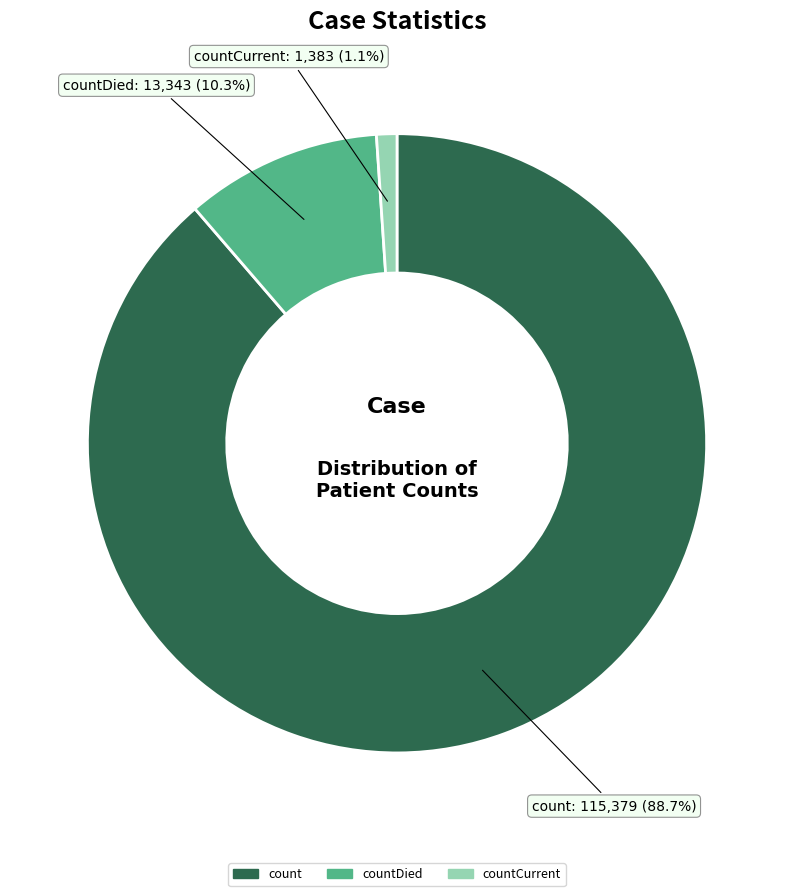

What is the ratio of the value at countCurrent to the value at countDied?

0.1